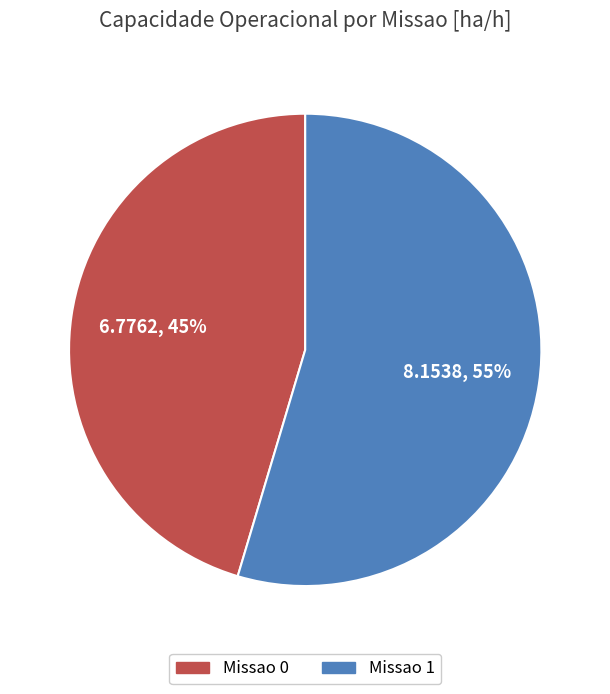

To the nearest percent, what portion does Missao 0 represent?

45%